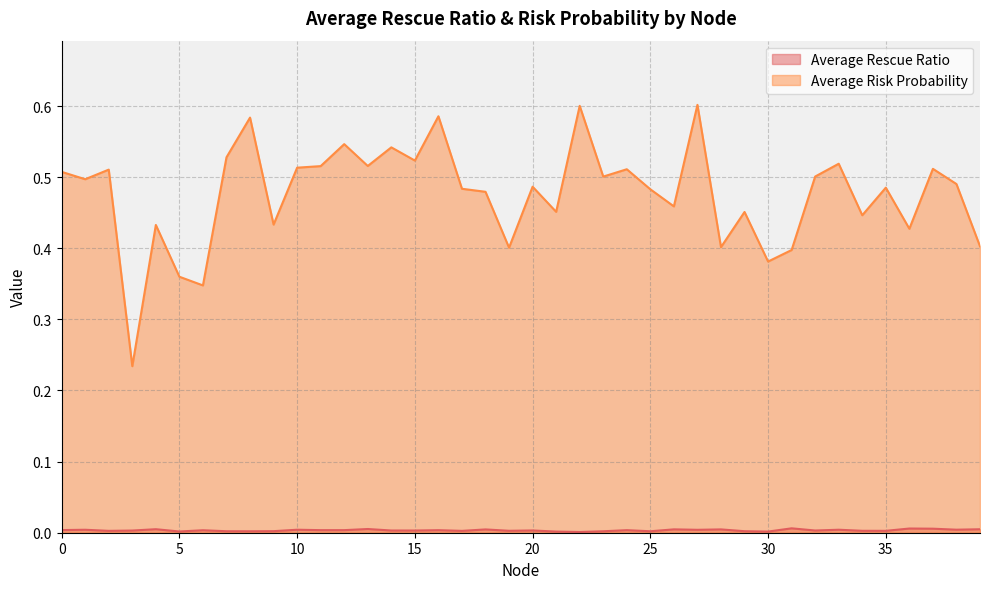

What is the sum of all Average Risk Probability values?

19.0